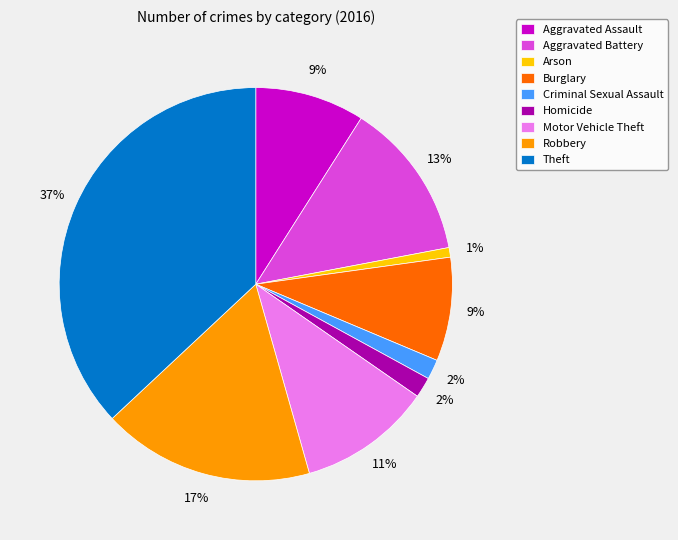

How many segments does this pie chart have?

9